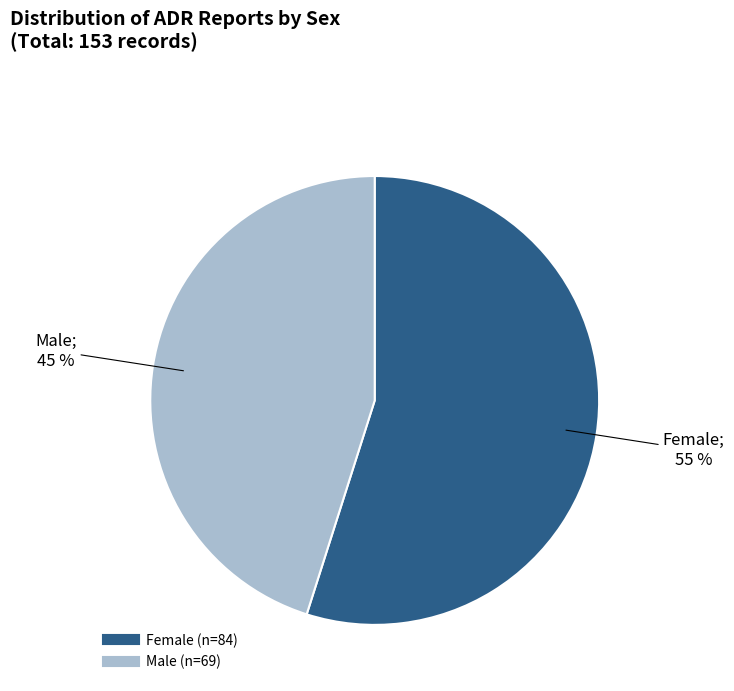

To the nearest percent, what is the difference between the Male and Female slice percentages?

10%